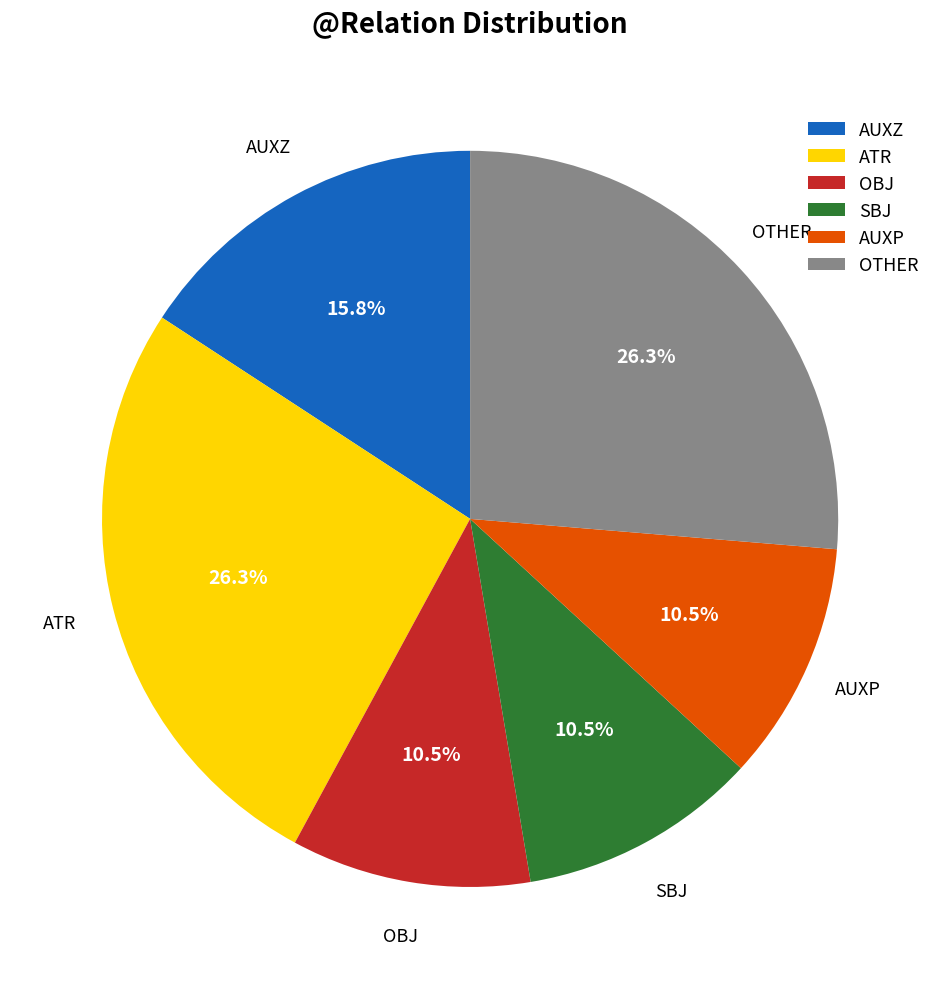

To the nearest percent, what portion does ATR represent?

26%